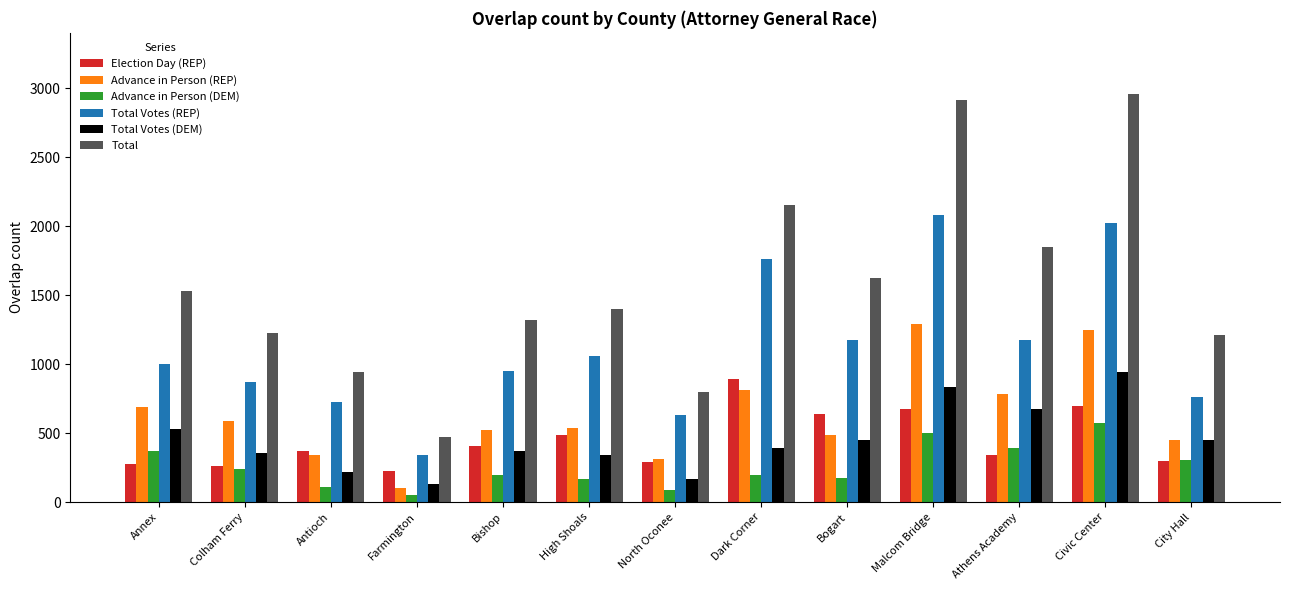

What is the difference between the Total Votes (REP) values at City Hall and Athens Academy?

410